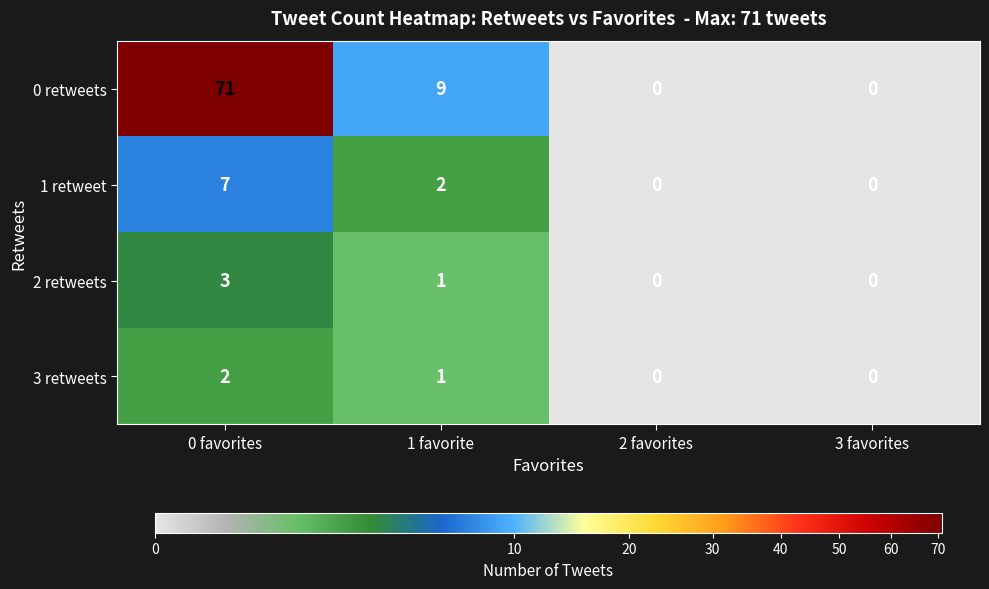

The 1 retweet series shows -4 at 3 favorites. True or false?

False